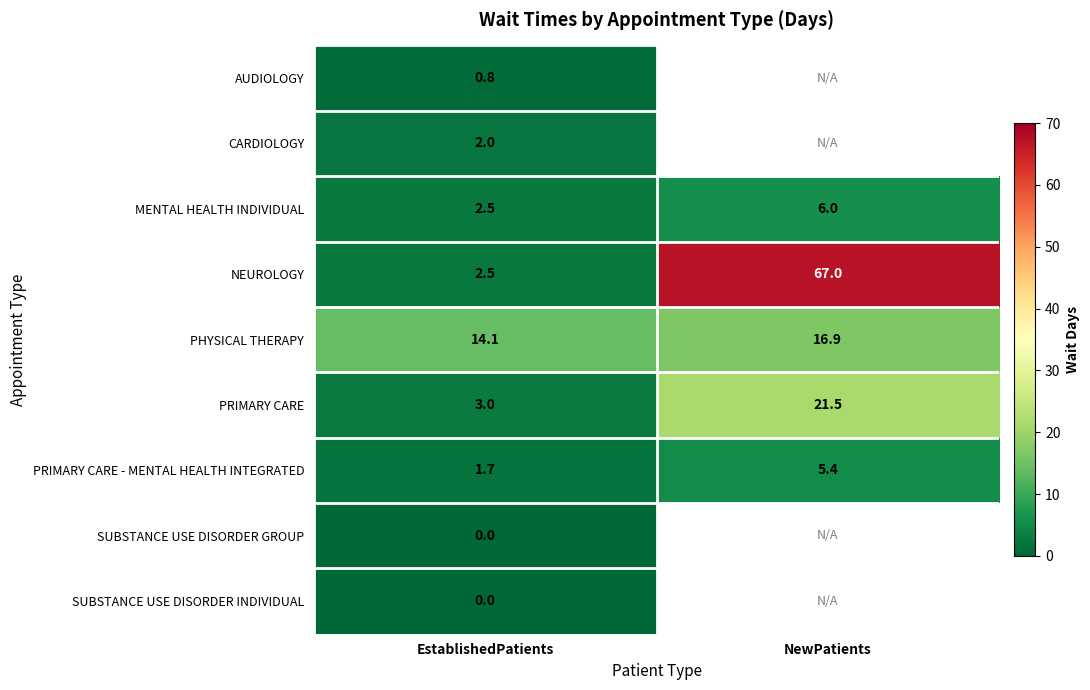

What is the maximum value shown in the chart?

67.0